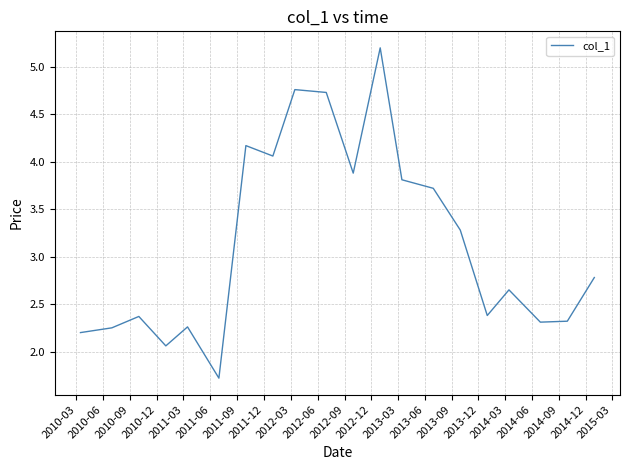

What is the minimum value shown in the chart?

1.7